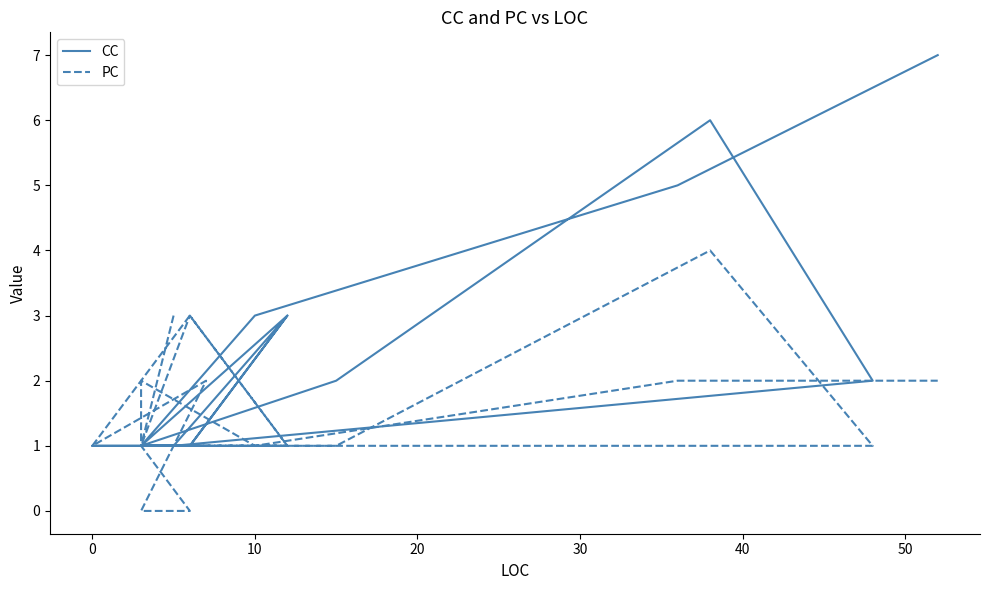

What is the spread (max minus min) of values at 20?

1